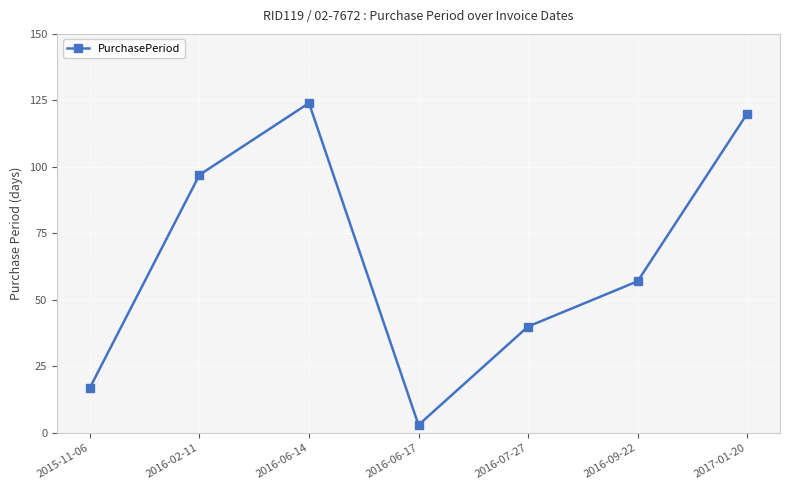

List the labels in order of value, largest first.

2016-06-14, 2017-01-20, 2016-02-11, 2016-09-22, 2016-07-27, 2015-11-06, 2016-06-17